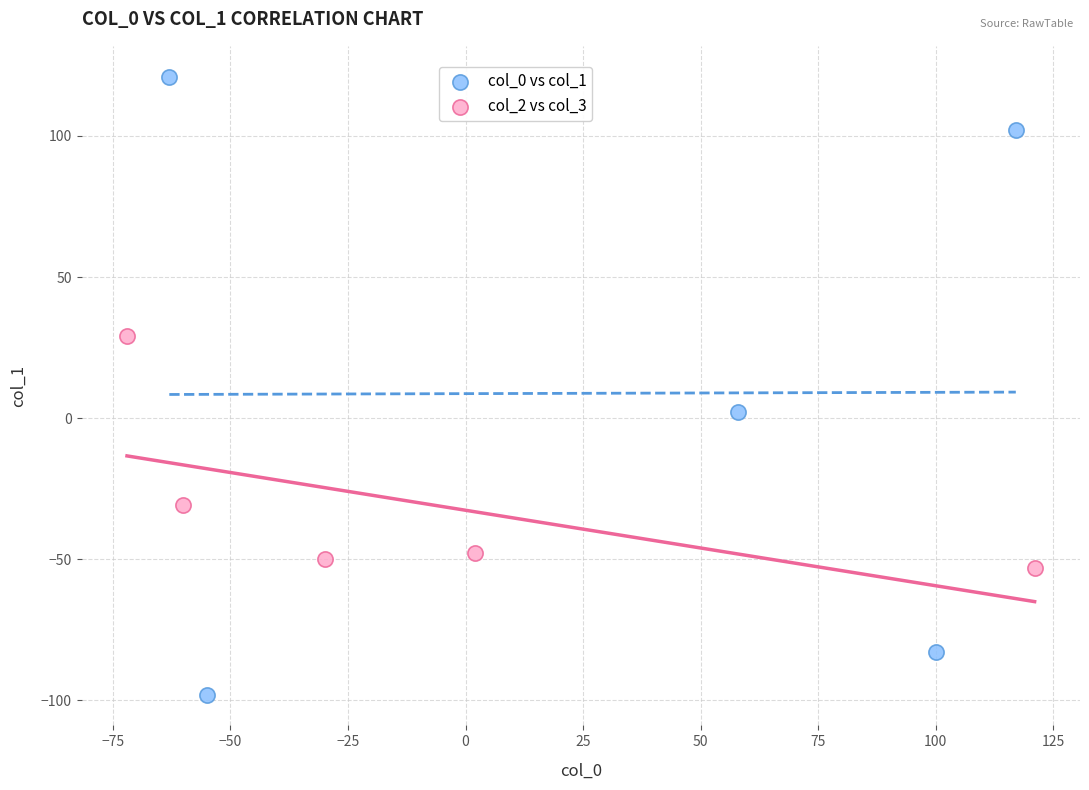

What are all the series names shown in the legend?

col_0 vs col_1, col_2 vs col_3